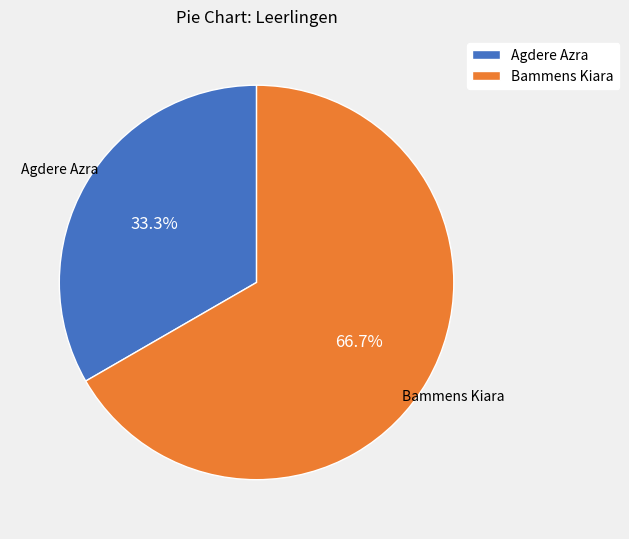

What percentage is the Bammens Kiara slice, to the nearest percent?

67%